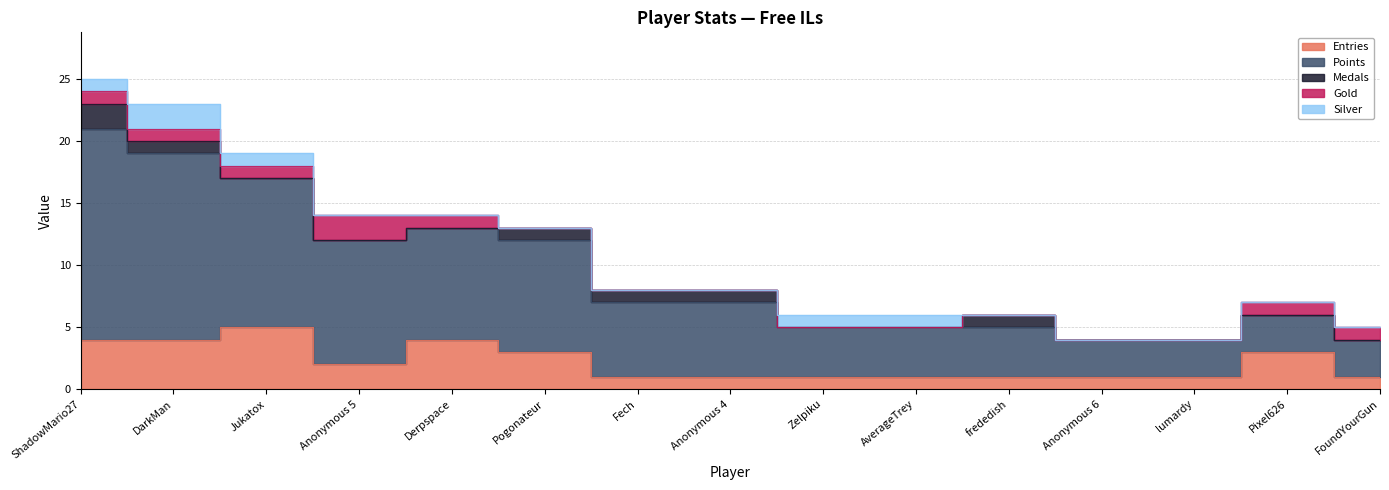

At which label does Silver reach its minimum?

Anonymous 5